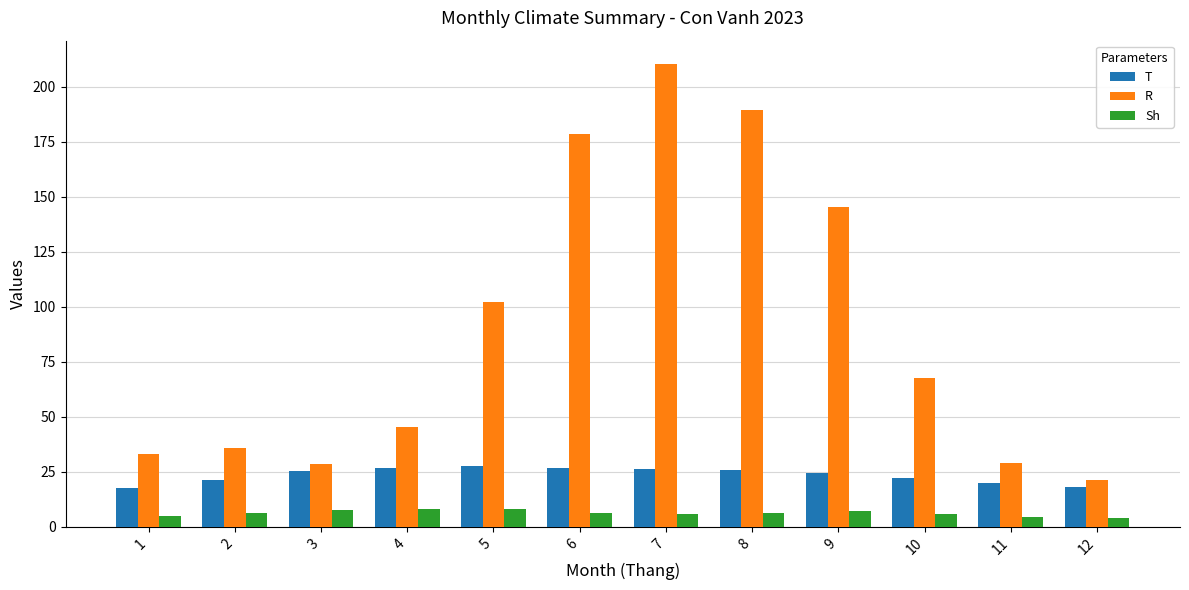

What is the approximate value of R at 5?

102.3